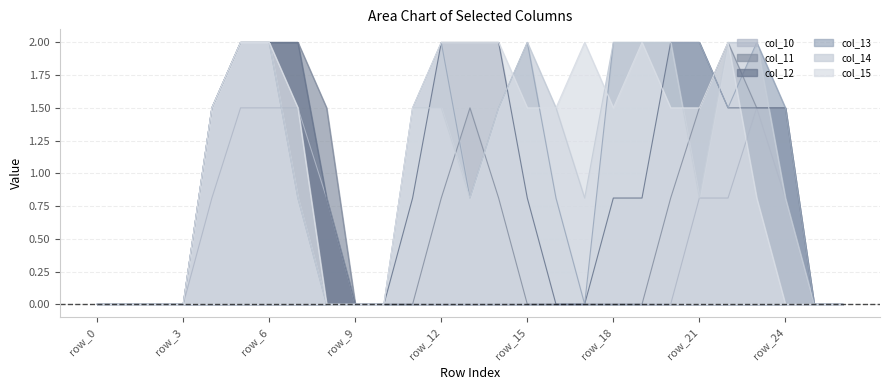

List the series in order of their peak value, lowest first.

col_10, col_11, col_12, col_13, col_14, col_15